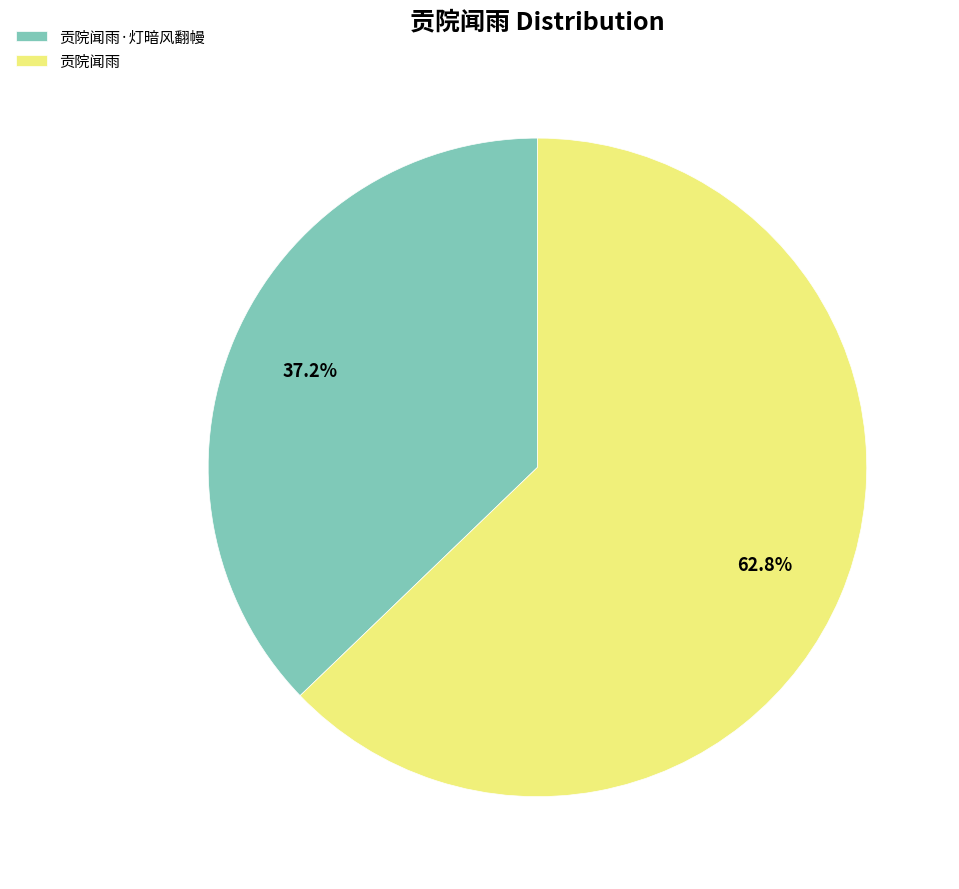

To the nearest percent, what portion does 贡院闻雨·灯暗风翻幔 represent?

37%